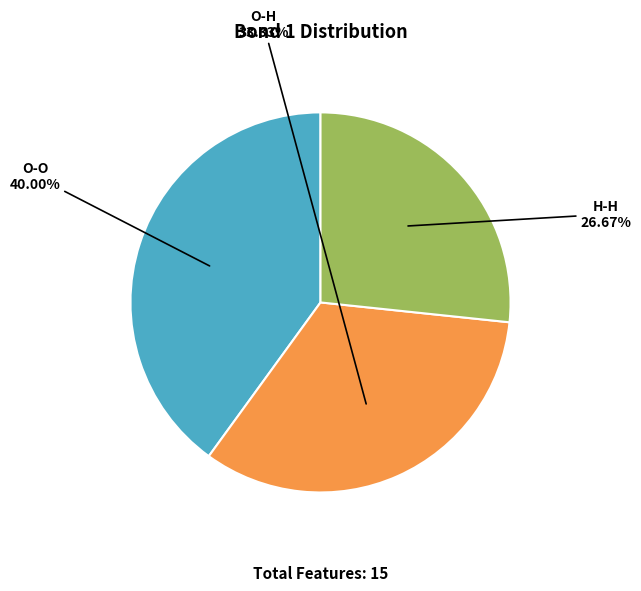

True or false: O-H accounts for 24% of the total.

False